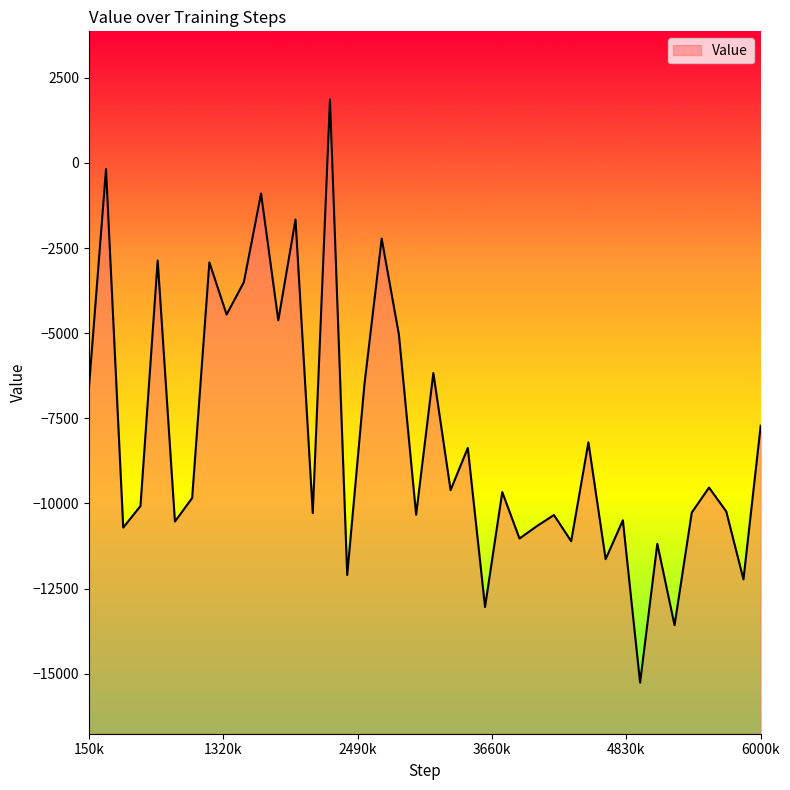

What is the smallest value displayed?

-15265.8